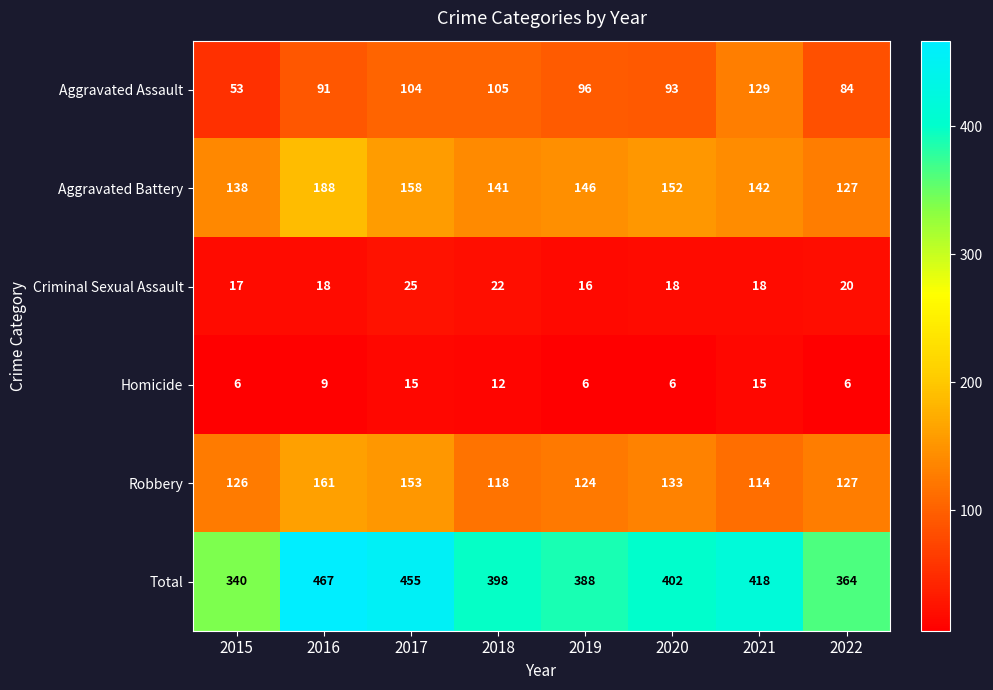

The value of Homicide at 2022 is 6. True or false?

True